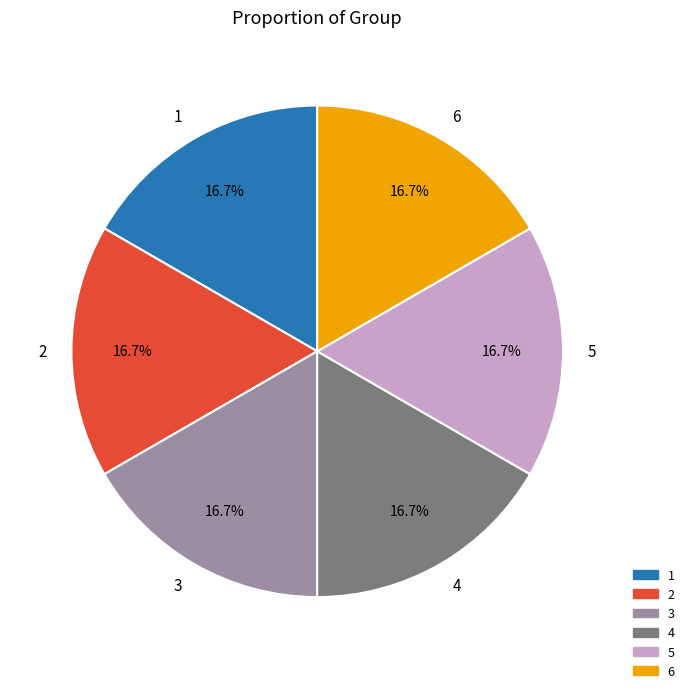

Approximately how many times larger is the value at 1 compared to 4?

1.0